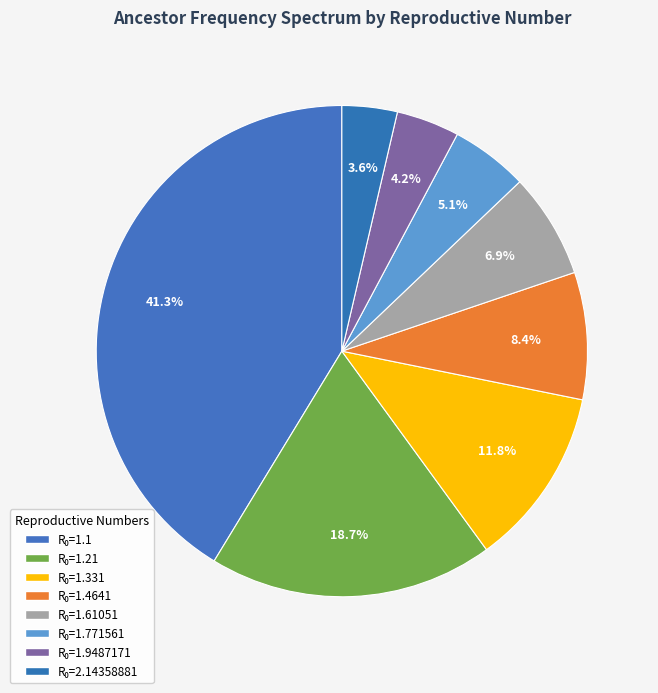

How many segments does this pie chart have?

8